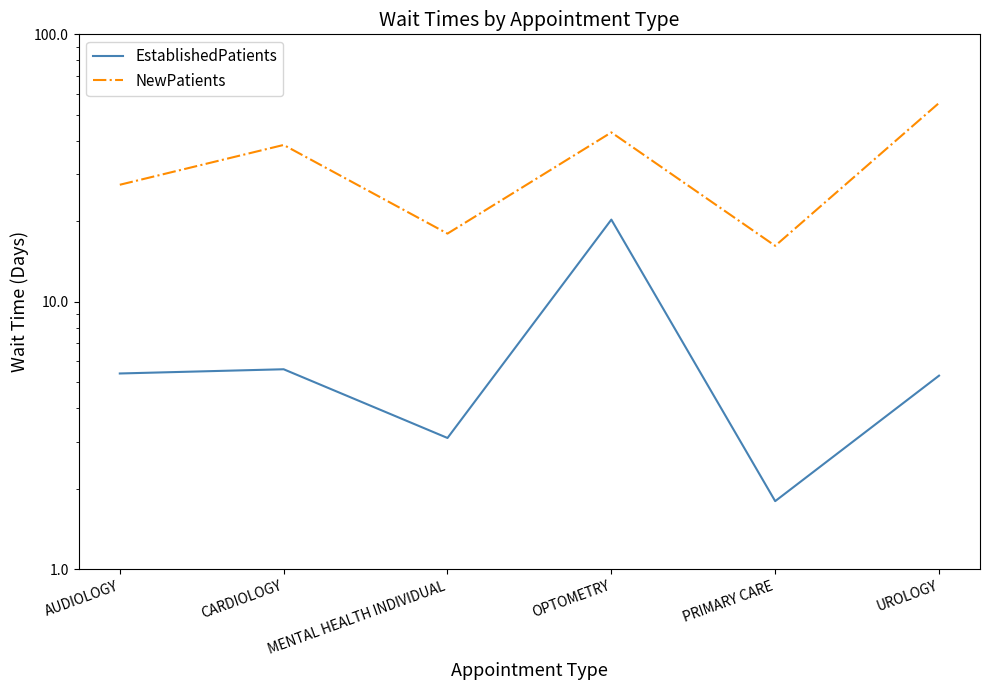

What is the value of the NewPatients point at the 3rd from the left?

18.0